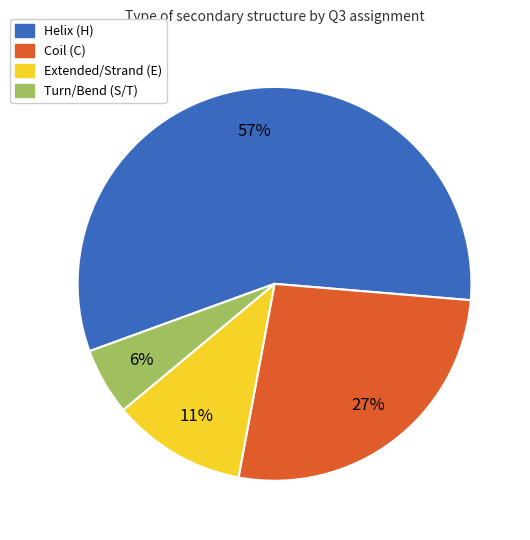

Is there a majority slice in this chart?

Yes